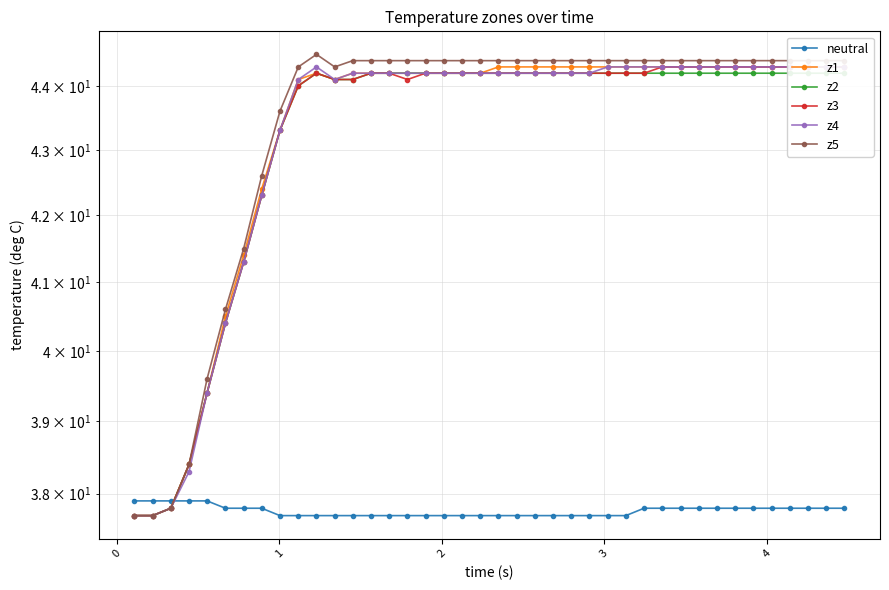

Reading left to right, list all the values displayed in this chart.

neutral: 37.9	37.9	37.9	37.9	37.9	37.8	37.8	37.8	37.7	37.7	37.7	37.7	37.7	37.7	37.7	37.7	37.7	37.7	37.7	37.7	37.7	37.7	37.7	37.7	37.7	37.7	37.7	37.7	37.8	37.8	37.8	37.8	37.8	37.8	37.8	37.8	37.8	37.8	37.8	37.8
z1: 37.7	37.7	37.8	38.4	39.4	40.5	41.4	42.4	43.3	44.1	44.2	44.1	44.2	44.2	44.2	44.2	44.2	44.2	44.2	44.2	44.3	44.3	44.3	44.3	44.3	44.3	44.3	44.3	44.3	44.3	44.3	44.3	44.3	44.3	44.3	44.3	44.3	44.3	44.3	44.3
z2: 37.7	37.7	37.8	38.4	39.4	40.4	41.3	42.3	43.3	44.0	44.2	44.1	44.1	44.2	44.2	44.2	44.2	44.2	44.2	44.2	44.2	44.2	44.2	44.2	44.2	44.2	44.2	44.2	44.2	44.2	44.2	44.2	44.2	44.2	44.2	44.2	44.2	44.2	44.2	44.2
z3: 37.7	37.7	37.8	38.4	39.4	40.4	41.3	42.3	43.3	44.0	44.2	44.1	44.1	44.2	44.2	44.1	44.2	44.2	44.2	44.2	44.2	44.2	44.2	44.2	44.2	44.2	44.2	44.2	44.2	44.3	44.3	44.3	44.3	44.3	44.3	44.3	44.3	44.3	44.3	44.3
z4: 37.7	37.7	37.8	38.3	39.4	40.4	41.3	42.3	43.3	44.1	44.3	44.1	44.2	44.2	44.2	44.2	44.2	44.2	44.2	44.2	44.2	44.2	44.2	44.2	44.2	44.2	44.3	44.3	44.3	44.3	44.3	44.3	44.3	44.3	44.3	44.3	44.3	44.3	44.3	44.3
z5: 37.7	37.7	37.8	38.4	39.6	40.6	41.5	42.6	43.6	44.3	44.5	44.3	44.4	44.4	44.4	44.4	44.4	44.4	44.4	44.4	44.4	44.4	44.4	44.4	44.4	44.4	44.4	44.4	44.4	44.4	44.4	44.4	44.4	44.4	44.4	44.4	44.4	44.4	44.4	44.4